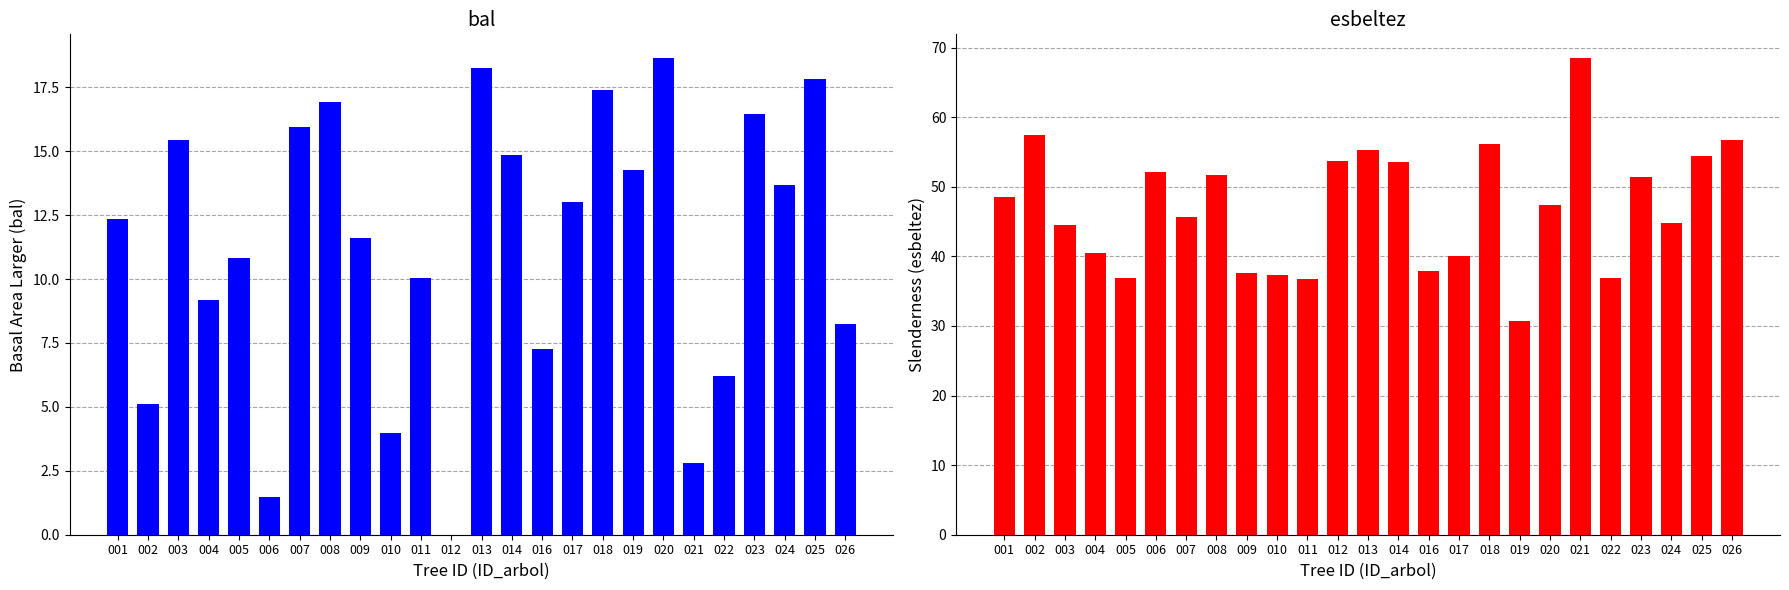

How many data points in esbeltez are less than 47?

12